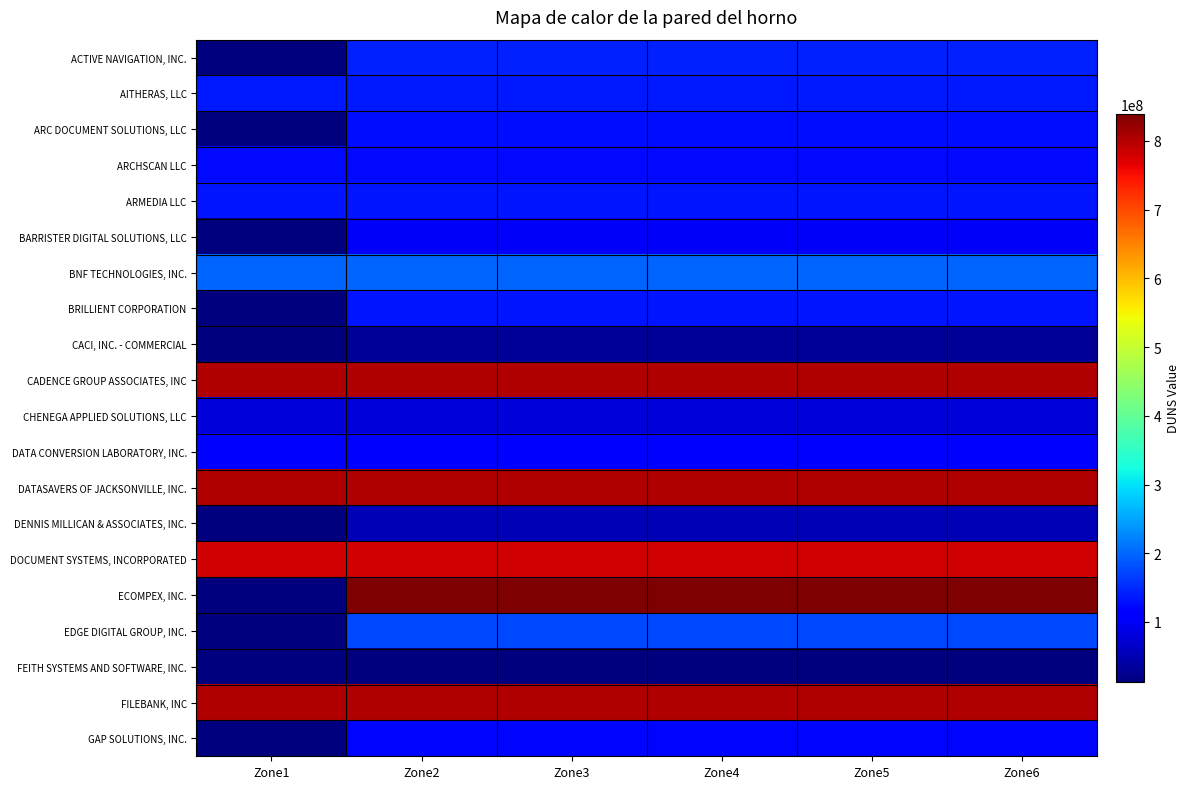

Reading left to right, transcribe all the data shown in this chart.

ACTIVE NAVIGATION, INC.: Zone1=0	Zone2=143975295	Zone3=143975295	Zone4=143975295	Zone5=143975295	Zone6=143975295
AITHERAS, LLC: Zone1=136947608	Zone2=136947608	Zone3=136947608	Zone4=136947608	Zone5=136947608	Zone6=136947608
ARC DOCUMENT SOLUTIONS, LLC: Zone1=0	Zone2=126624399	Zone3=126624399	Zone4=126624399	Zone5=126624399	Zone6=126624399
ARCHSCAN LLC: Zone1=122477008	Zone2=122477008	Zone3=122477008	Zone4=122477008	Zone5=122477008	Zone6=122477008
ARMEDIA LLC: Zone1=133097183	Zone2=133097183	Zone3=133097183	Zone4=133097183	Zone5=133097183	Zone6=133097183
BARRISTER DIGITAL SOLUTIONS, LLC: Zone1=0	Zone2=101471444	Zone3=101471444	Zone4=101471444	Zone5=101471444	Zone6=101471444
BNF TECHNOLOGIES, INC.: Zone1=198118341	Zone2=198118341	Zone3=198118341	Zone4=198118341	Zone5=198118341	Zone6=198118341
BRILLIENT CORPORATION: Zone1=0	Zone2=134718985	Zone3=134718985	Zone4=134718985	Zone5=134718985	Zone6=134718985
CACI, INC. - COMMERCIAL: Zone1=0	Zone2=30261817	Zone3=30261817	Zone4=30261817	Zone5=30261817	Zone6=30261817
CADENCE GROUP ASSOCIATES, INC: Zone1=801109984	Zone2=801109984	Zone3=801109984	Zone4=801109984	Zone5=801109984	Zone6=801109984
CHENEGA APPLIED SOLUTIONS, LLC: Zone1=78409916	Zone2=78409916	Zone3=78409916	Zone4=78409916	Zone5=78409916	Zone6=78409916
DATA CONVERSION LABORATORY, INC.: Zone1=115216475	Zone2=115216475	Zone3=115216475	Zone4=115216475	Zone5=115216475	Zone6=115216475
DATASAVERS OF JACKSONVILLE, INC.: Zone1=803704154	Zone2=803704154	Zone3=803704154	Zone4=803704154	Zone5=803704154	Zone6=803704154
DENNIS MILLICAN & ASSOCIATES, INC.: Zone1=0	Zone2=52463114	Zone3=52463114	Zone4=52463114	Zone5=52463114	Zone6=52463114
DOCUMENT SYSTEMS, INCORPORATED: Zone1=780573291	Zone2=780573291	Zone3=780573291	Zone4=780573291	Zone5=780573291	Zone6=780573291
ECOMPEX, INC.: Zone1=0	Zone2=839665098	Zone3=839665098	Zone4=839665098	Zone5=839665098	Zone6=839665098
EDGE DIGITAL GROUP, INC.: Zone1=0	Zone2=176747319	Zone3=176747319	Zone4=176747319	Zone5=176747319	Zone6=176747319
FEITH SYSTEMS AND SOFTWARE, INC.: Zone1=0	Zone2=12290920	Zone3=12290920	Zone4=12290920	Zone5=12290920	Zone6=12290920
FILEBANK, INC: Zone1=802336867	Zone2=802336867	Zone3=802336867	Zone4=802336867	Zone5=802336867	Zone6=802336867
GAP SOLUTIONS, INC.: Zone1=0	Zone2=120439869	Zone3=120439869	Zone4=120439869	Zone5=120439869	Zone6=120439869